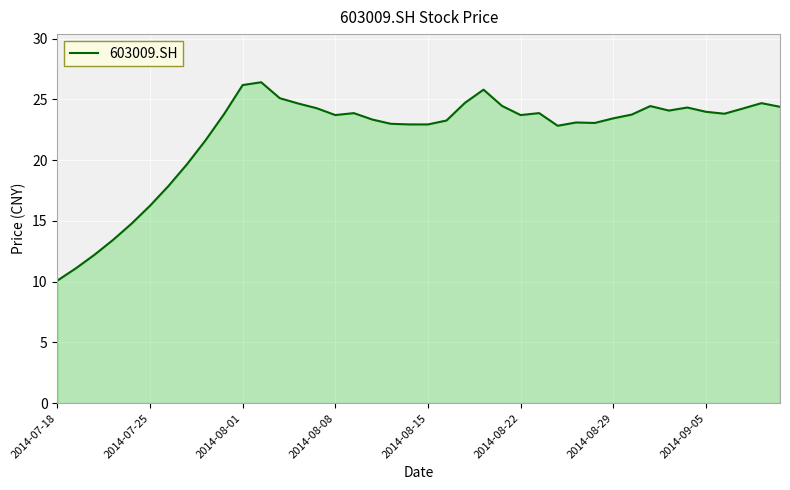

What is the maximum value shown in the chart?

26.4